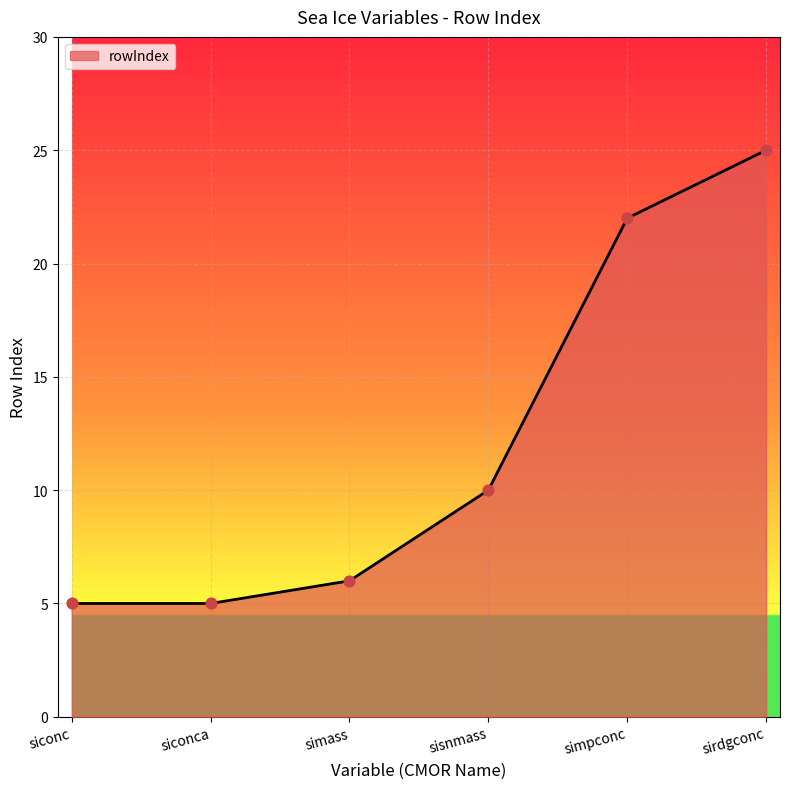

What is the change in value from sisnmass to simpconc?

+12